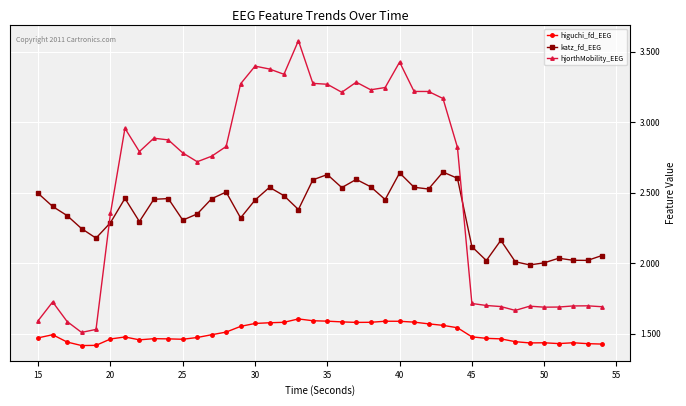

After their last crossing, which series has the higher values: hjorthMobility_EEG or katz_fd_EEG?

katz_fd_EEG